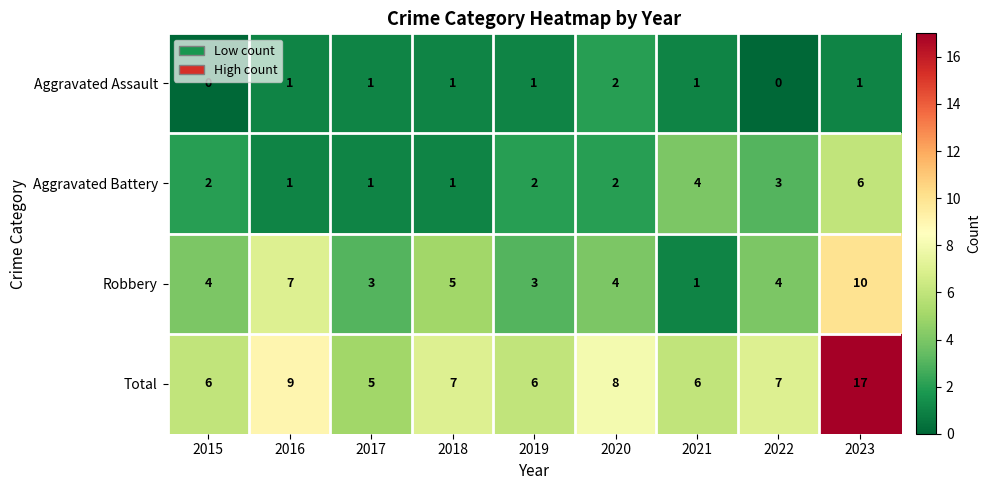

Which series changed the most between 2018 and 2021?

Robbery